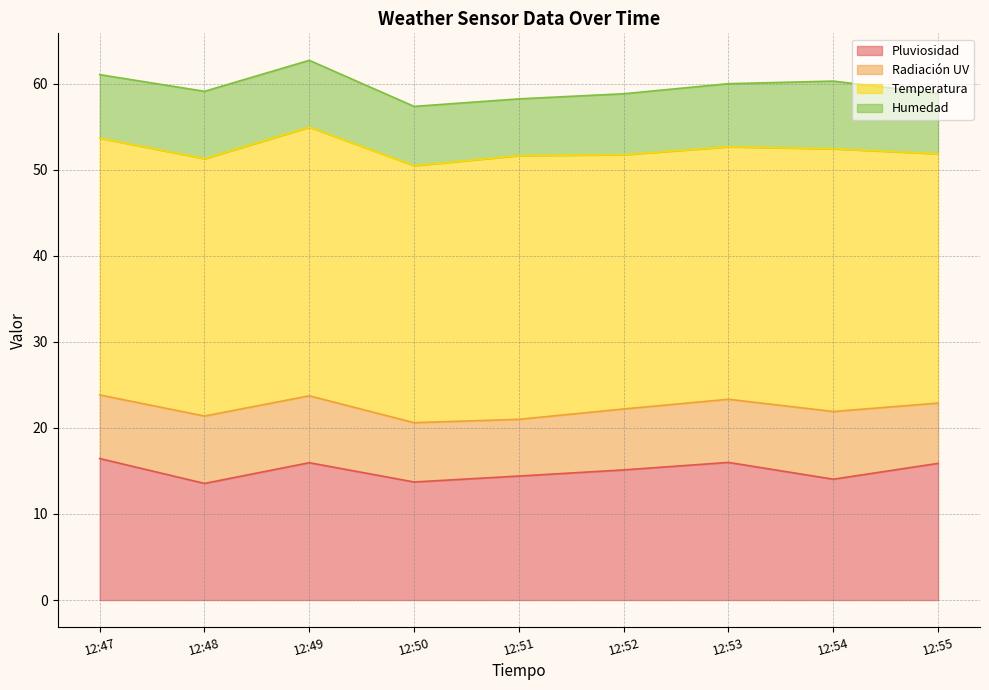

True or false: Humedad and Radiación UV cross at least once.

False